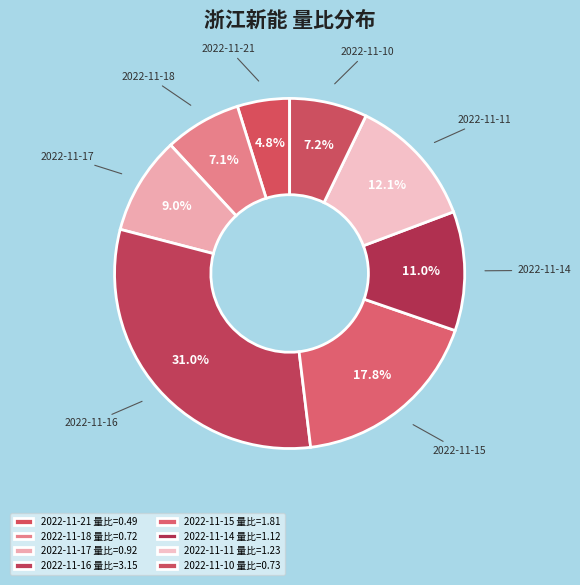

How many slices are in this pie chart?

8